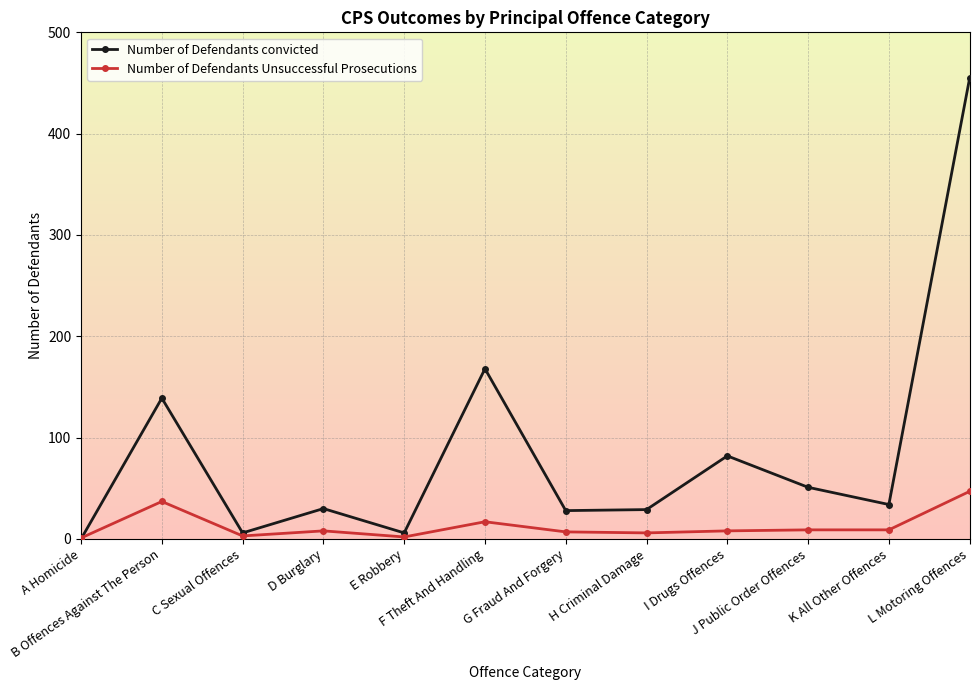

What is the spread (max minus min) of values at D Burglary?

22